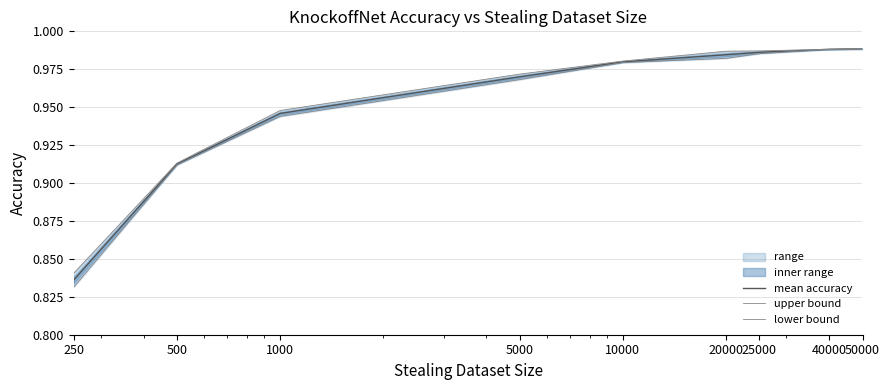

True or false: lower bound and upper bound cross at least once.

False